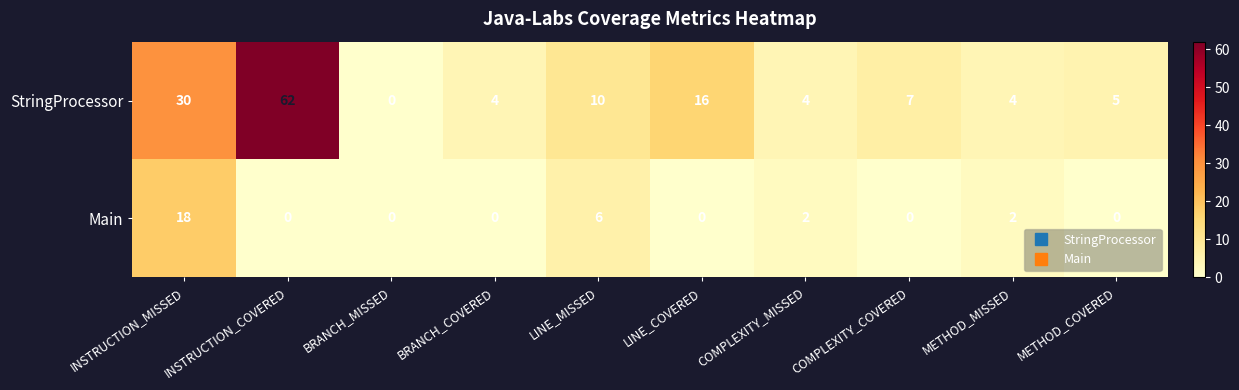

Count the Main values in the range 0 to 2.

8